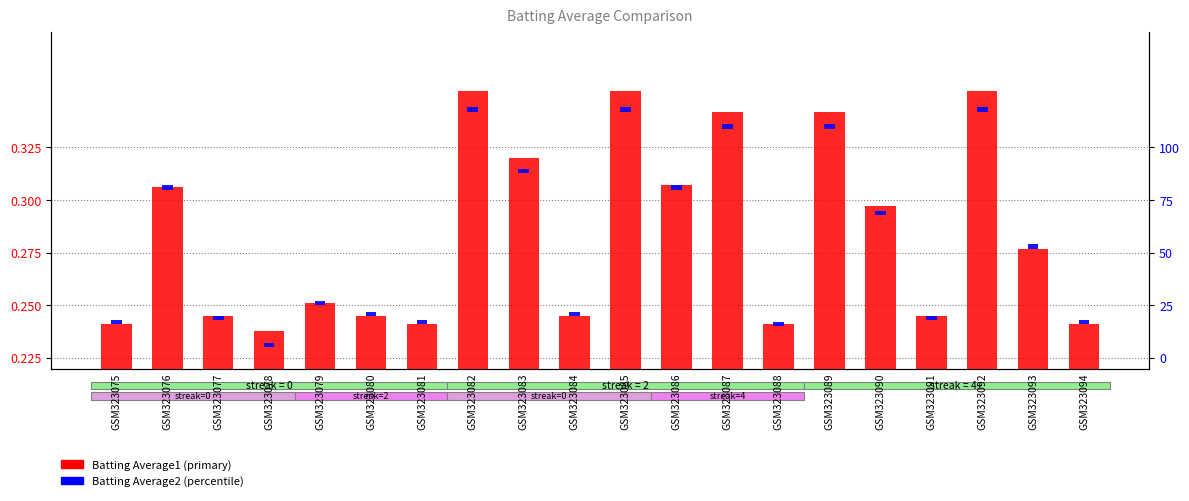

Does the chart contain stacked bars?

No